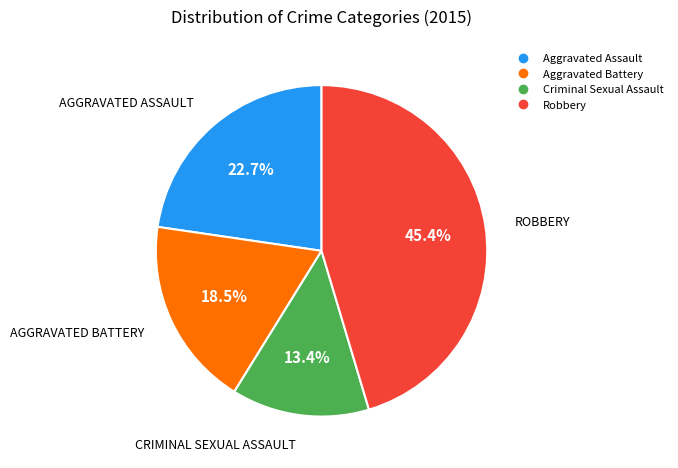

Does Robbery represent more than half of the total?

No